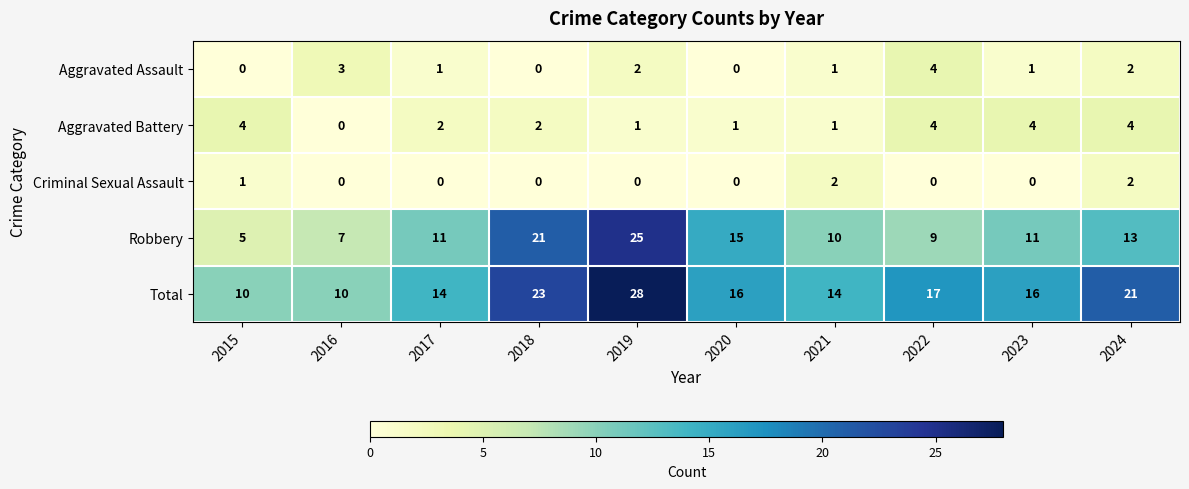

What is the minimum value for Robbery?

5